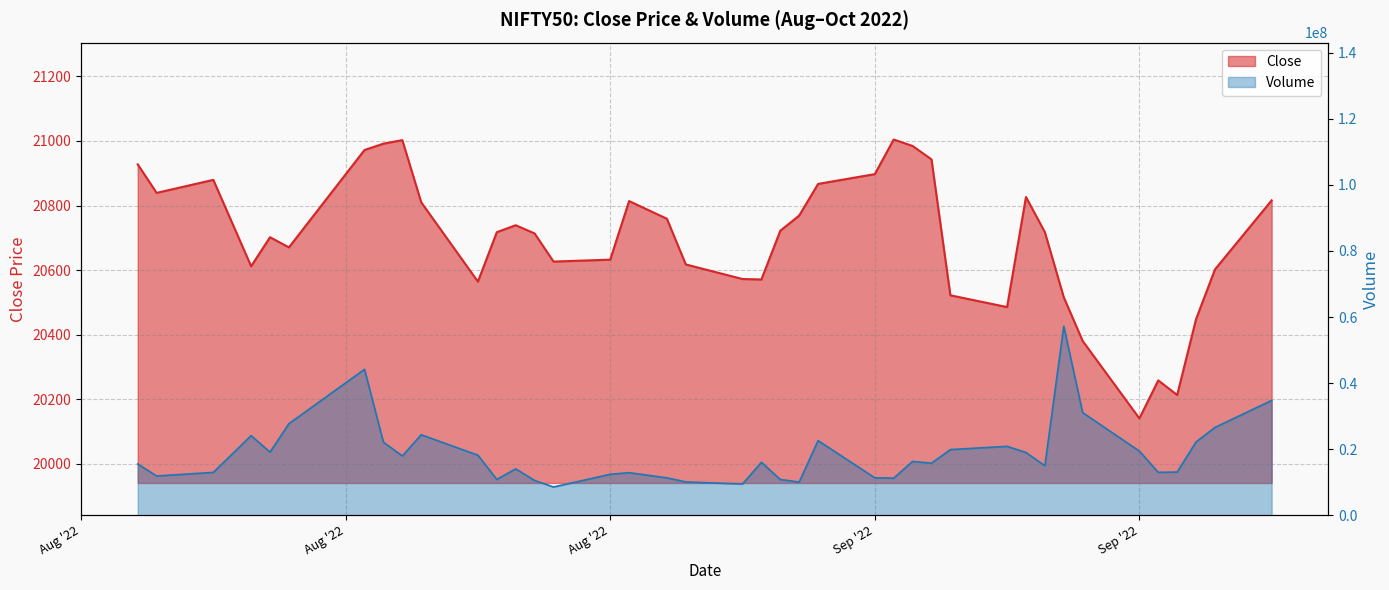

List the series in order of their peak value, highest first.

Volume, Close